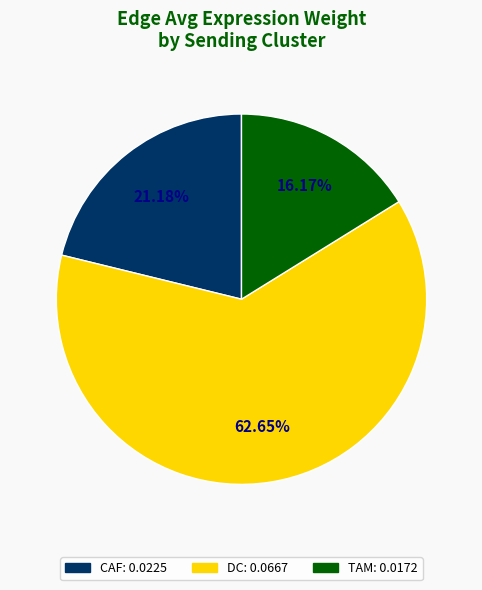

To the nearest percent, what portion does TAM represent?

16%